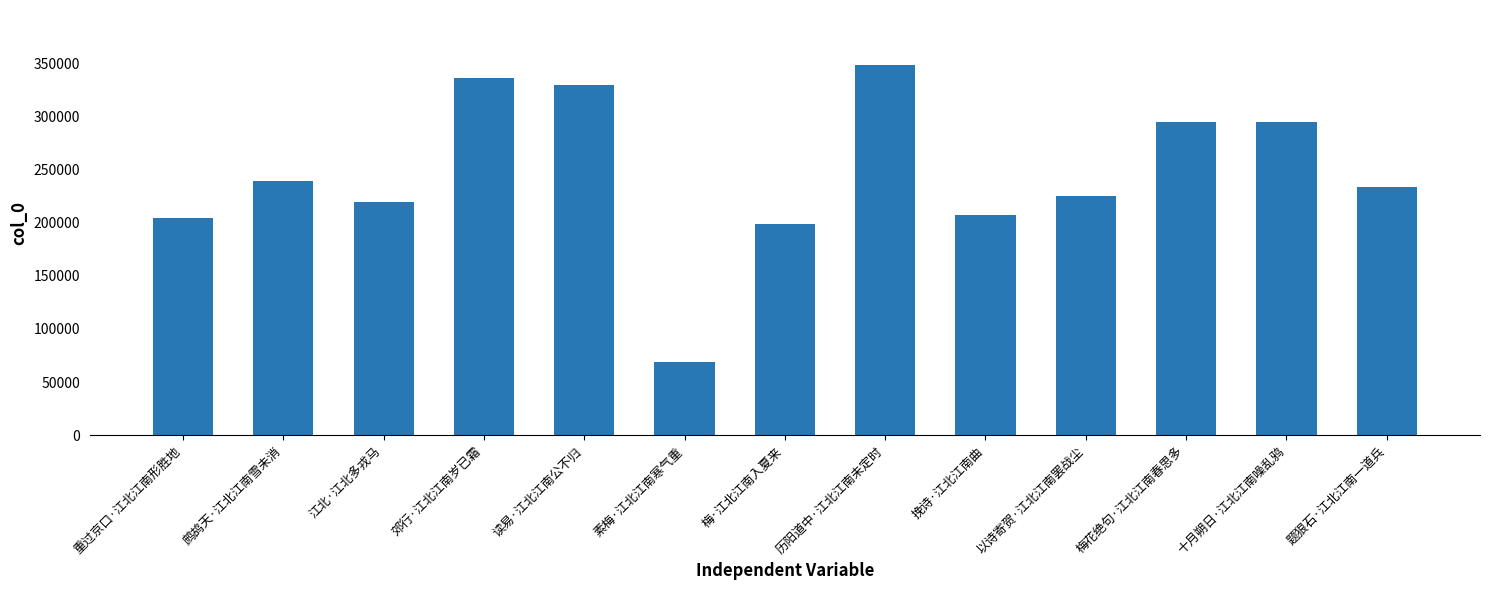

Approximately how many times larger is the value at 素梅·江北江南寒气重 compared to 十月朔日·江北江南噪乱鸦?

0.2